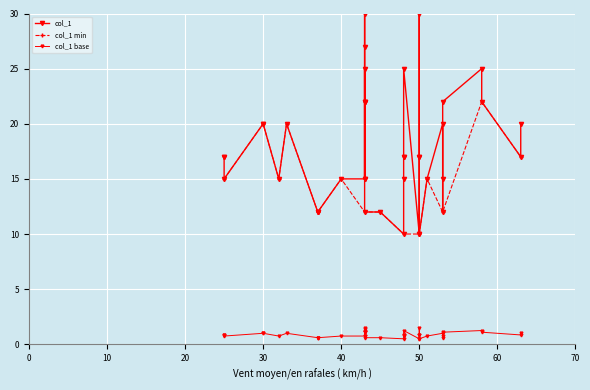

At which category does the chart reach its peak across all series?

50